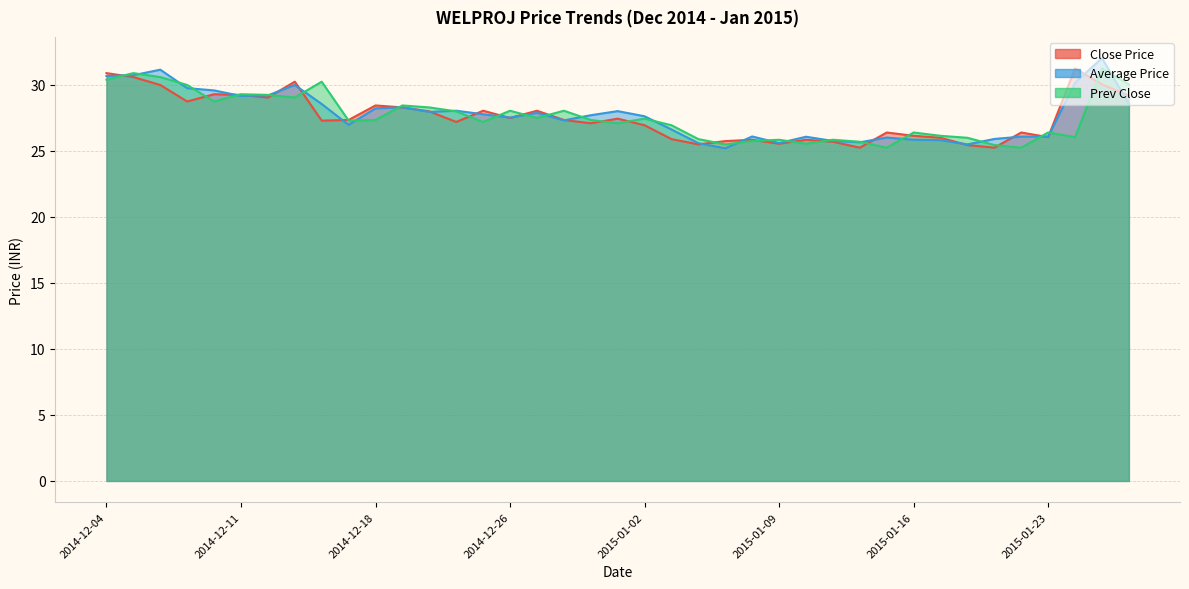

The value of Prev Close at 2015-01-09 is 25.9. True or false?

True